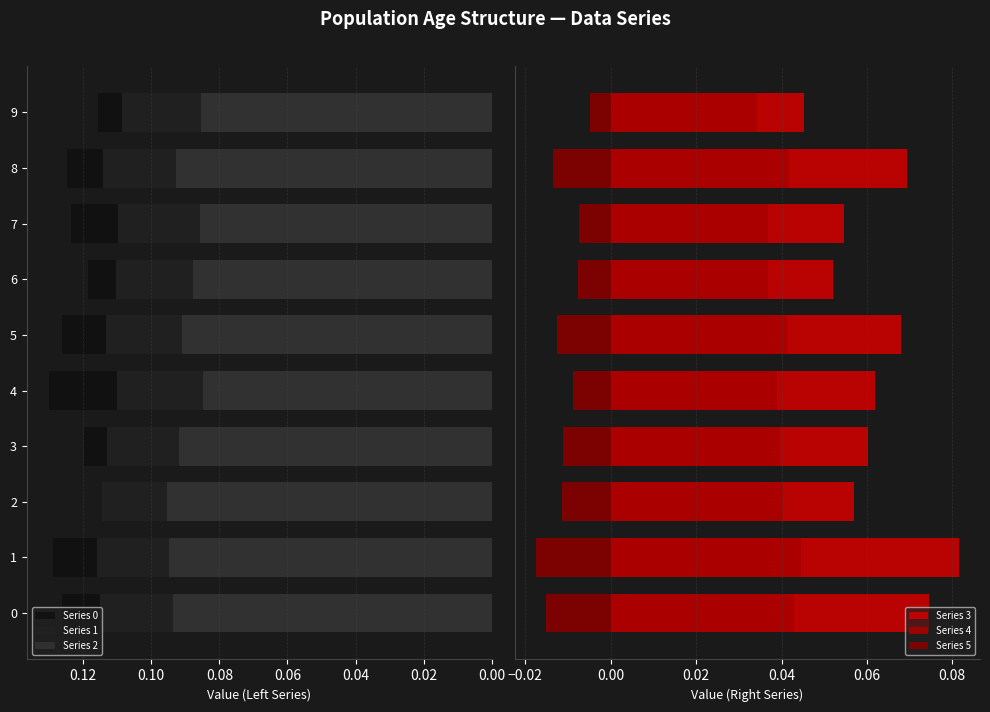

What is the difference between the highest and lowest values at 8?

0.1